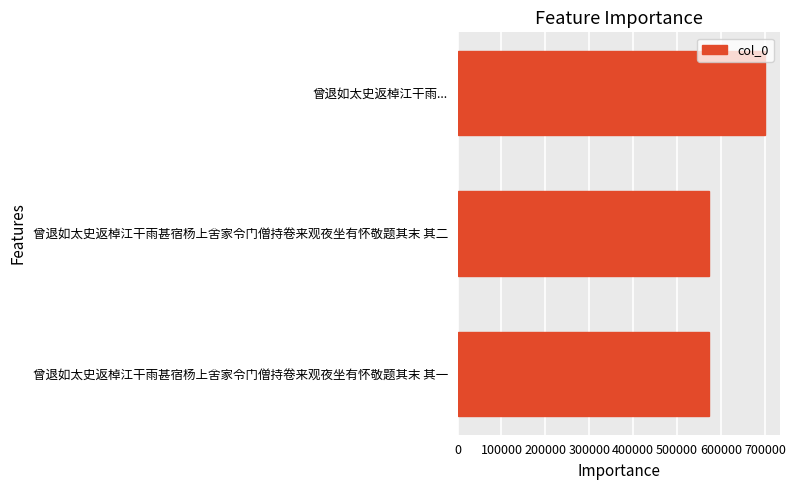

Approximately how many times larger is the value at 曾退如太史返棹江干雨甚宿杨上舍家令门僧持卷来观夜坐有怀敬题其末 其一 compared to 曾退如太史返棹江干雨...?

0.8